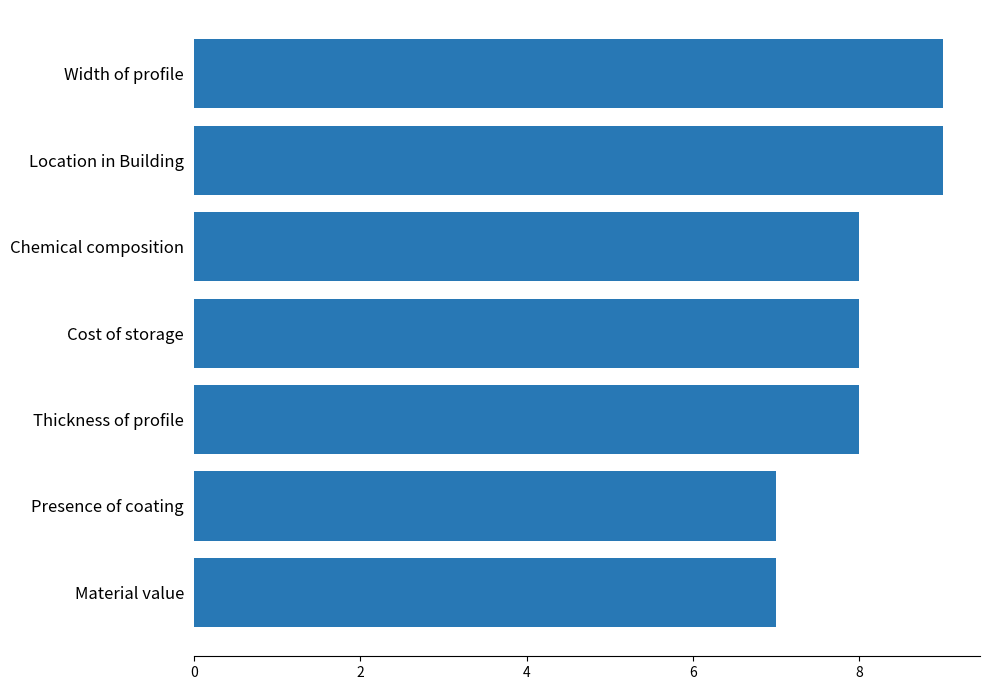

Reading bottom to top, what are all the values shown in this chart?

Material value=7	Presence of coating=7	Thickness of profile=8	Cost of storage=8	Chemical composition=8	Location in Building=9	Width of profile=9